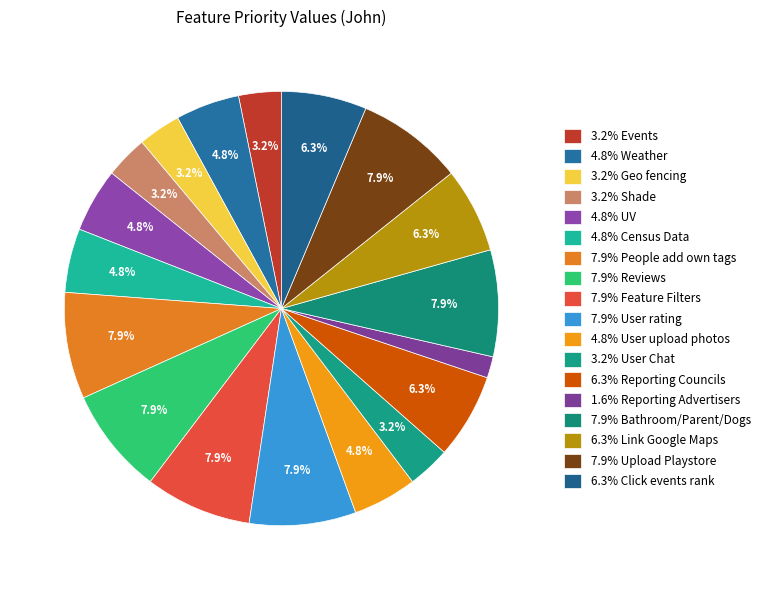

To the nearest percent, what is the average slice percentage?

6%